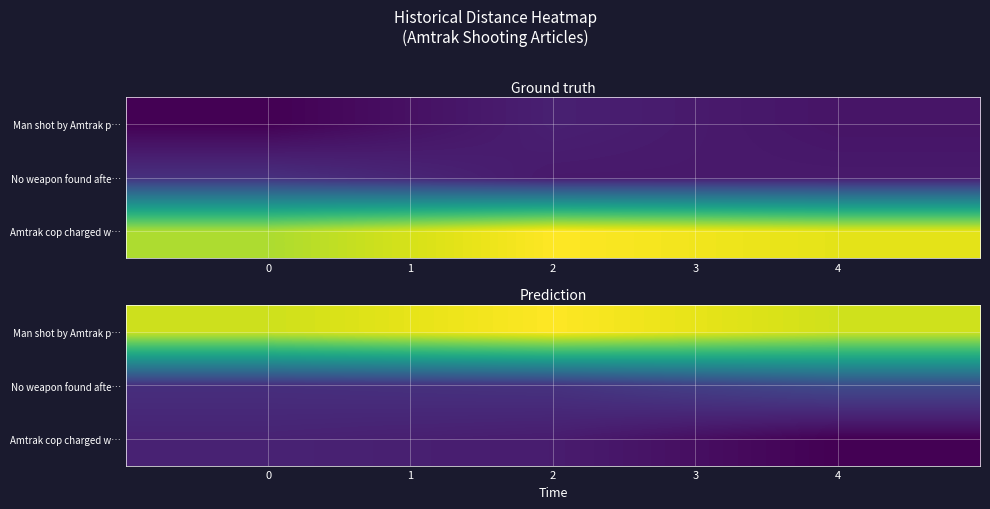

The Man shot by Amtrak p… series shows 14.1 at 2. True or false?

False